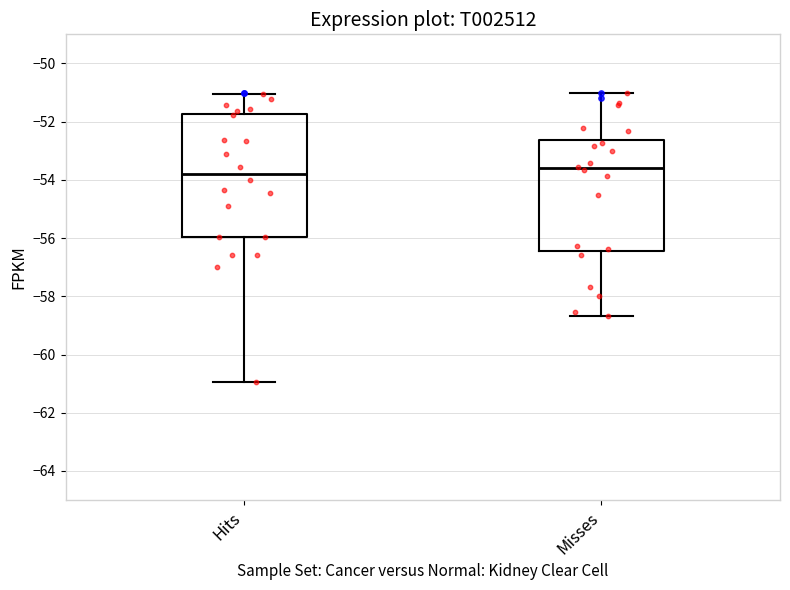

Where does the lower whisker of the box for Misses end on the y-axis? The values are not printed on the chart, so give them approximately, as read against the axis.

-58.6